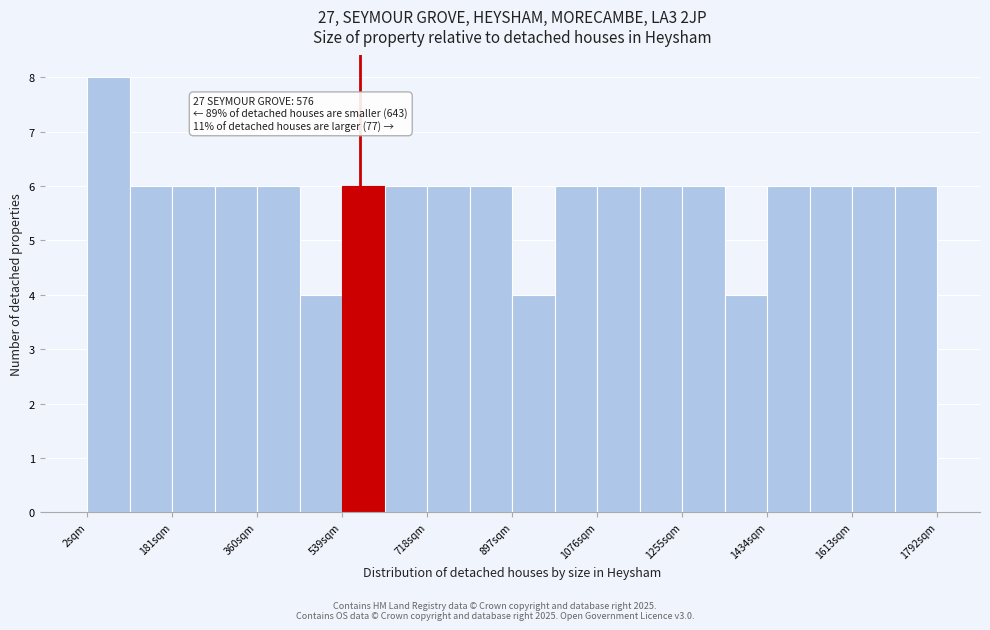

Which range on the x-axis has the tallest bar?

0 to 100